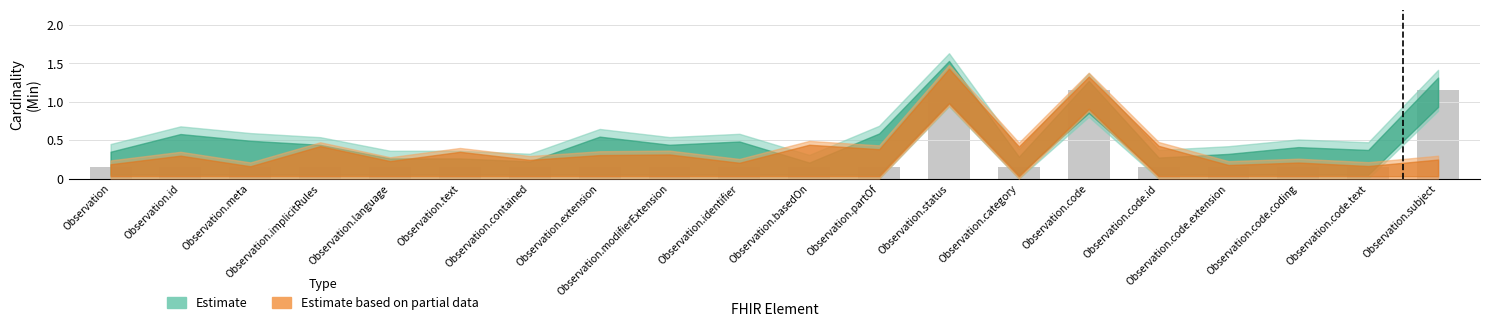

What is the average value?

0.3